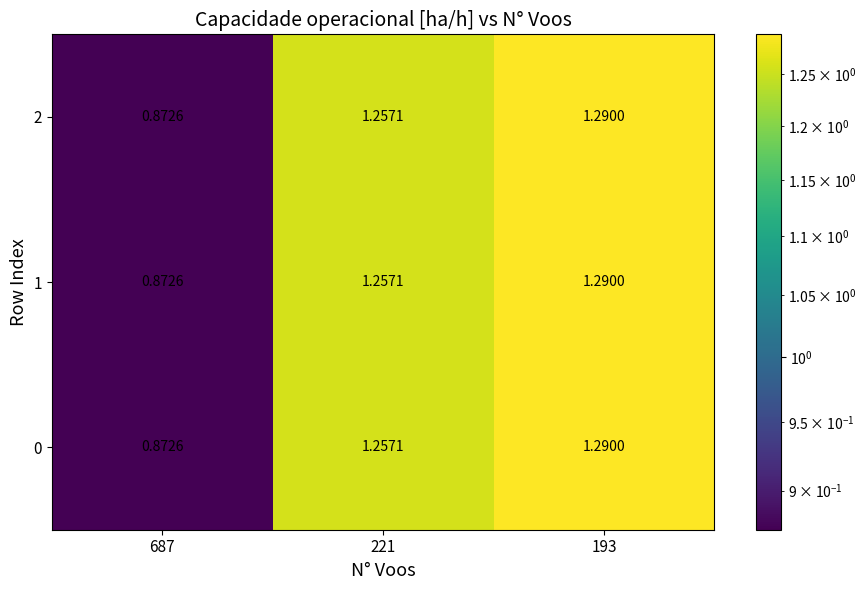

How many values in the 0 series exceed 1?

2